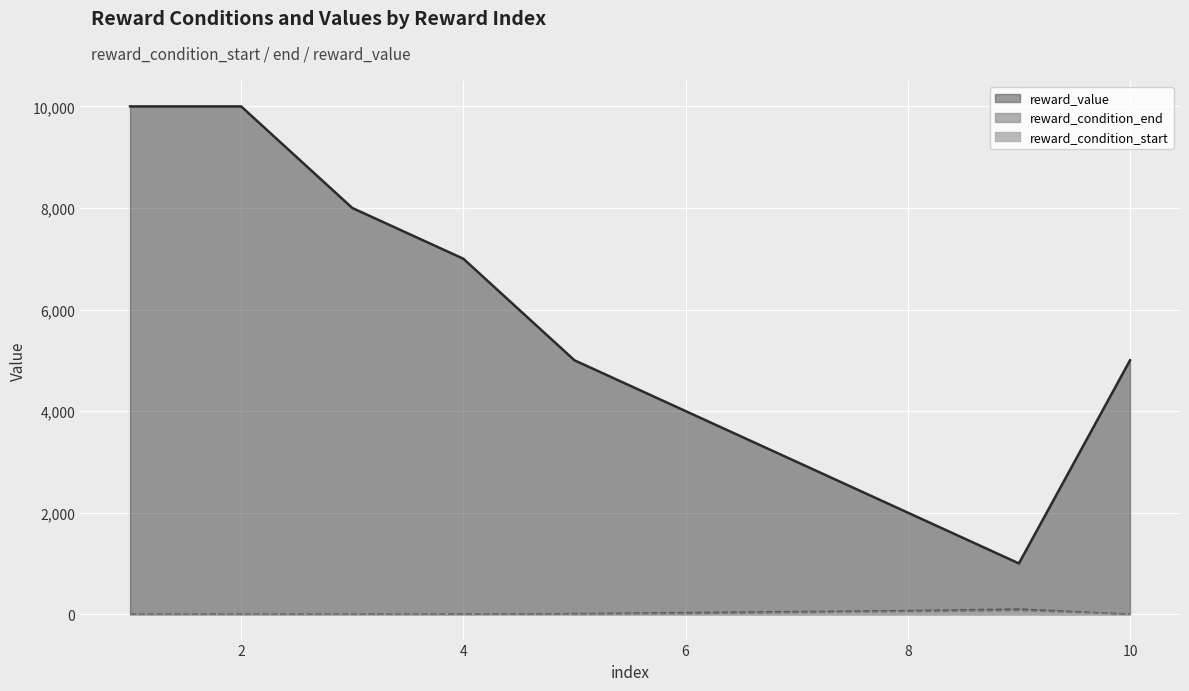

How many lines are shown in the chart?

3